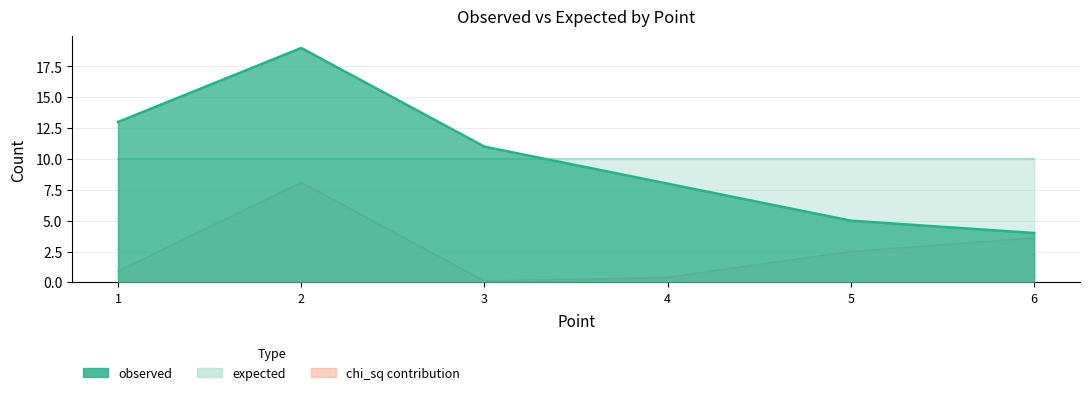

What is the value of the chi_sq point at the 4th from the left?

0.4